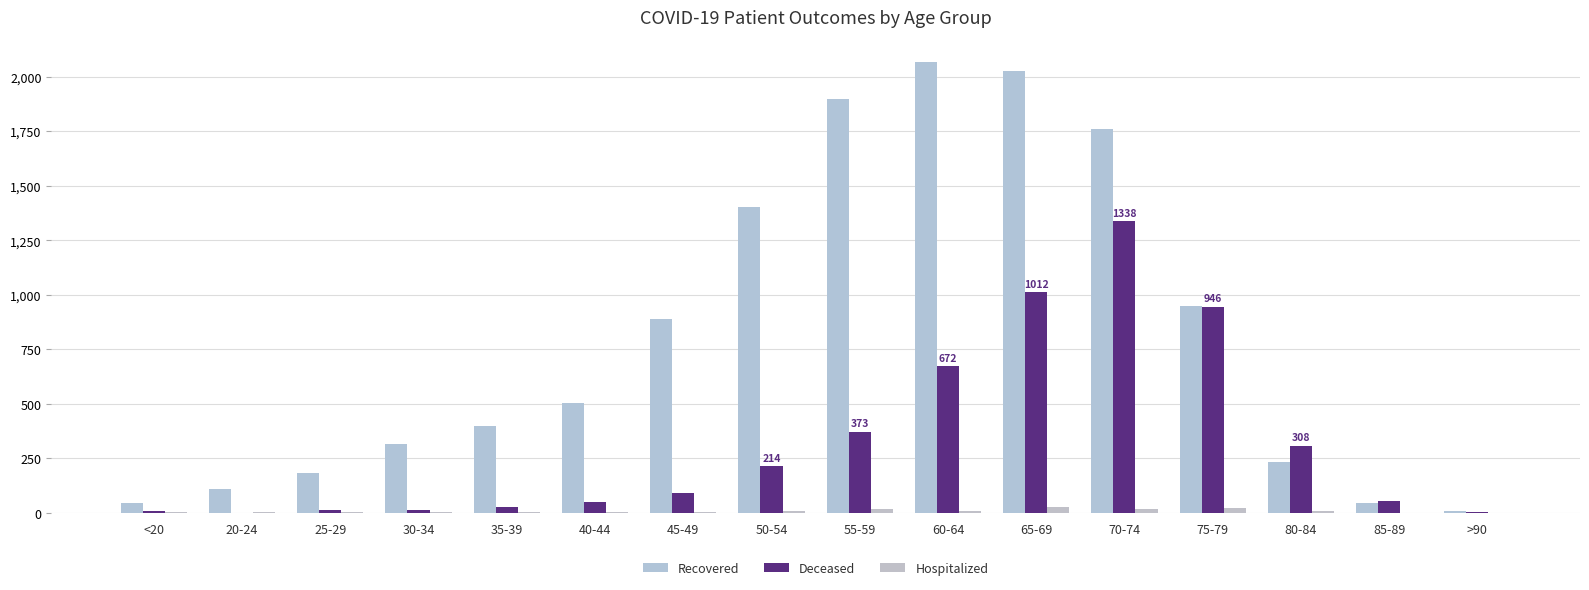

At which label does Hospitalized first exceed 6?

50-54